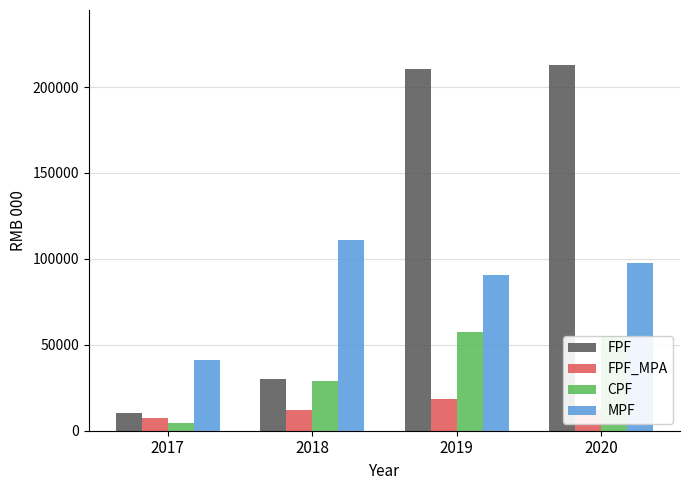

What is the value of the FPF_MPA bar at the 3rd from the left?

18537